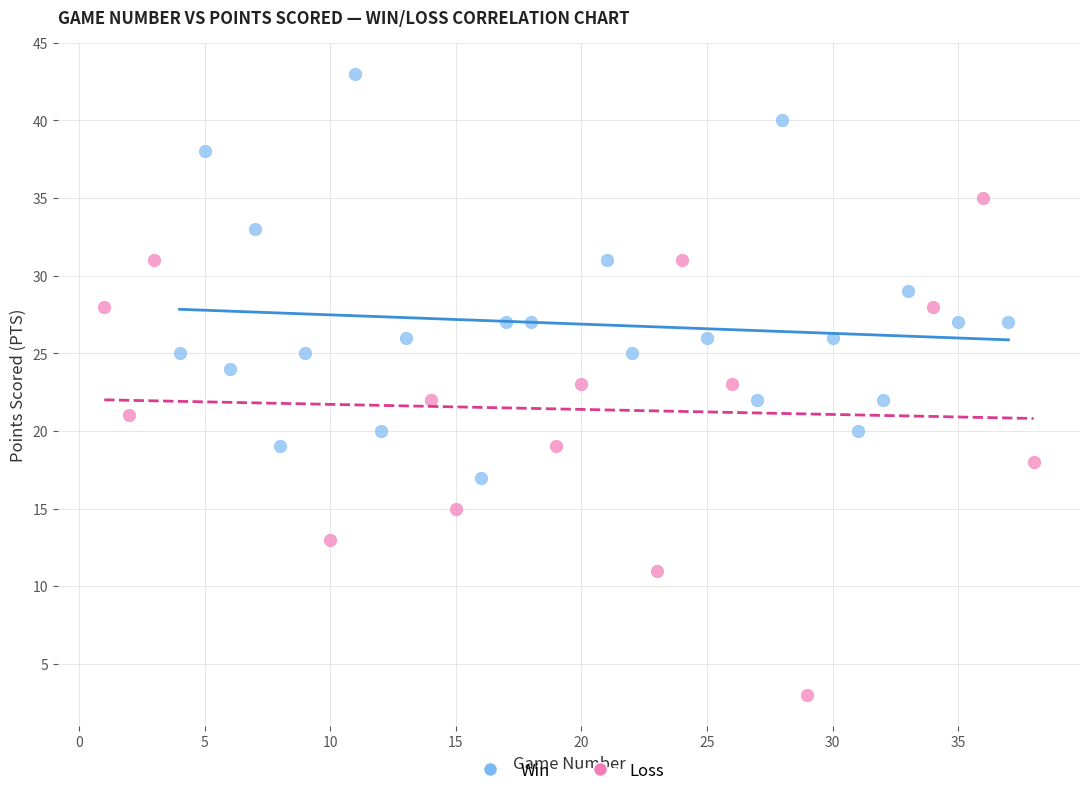

Which series reaches the maximum Y coordinate?

Win